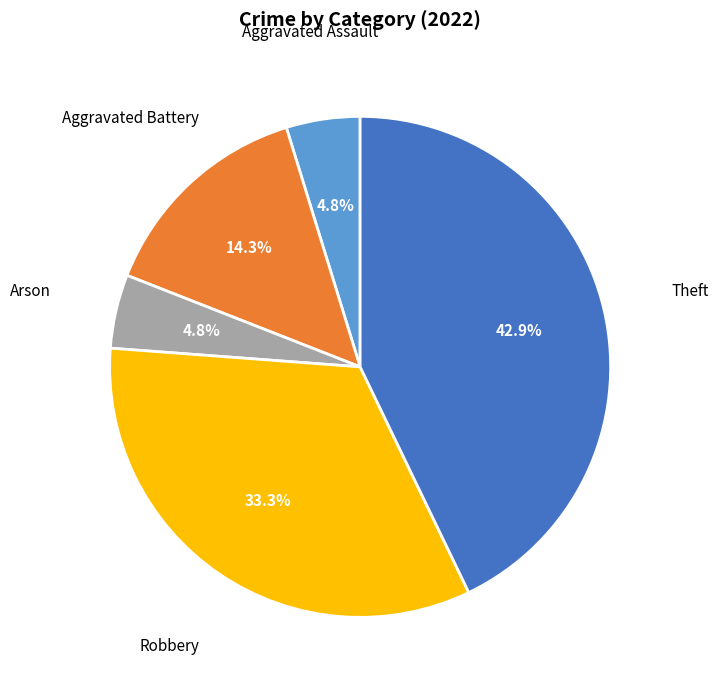

How many slices are in this pie chart?

5